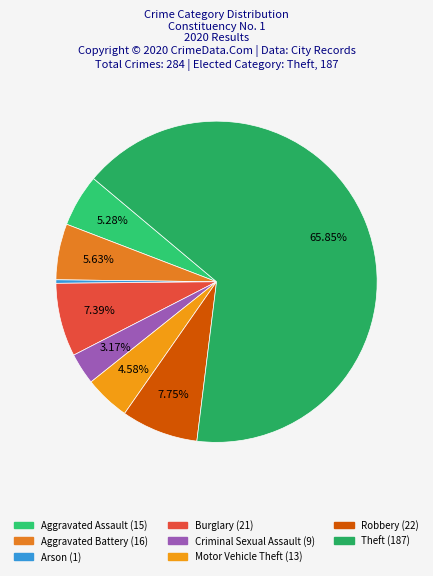

To the nearest percent, what is the difference between the largest and smallest slice percentages?

66%